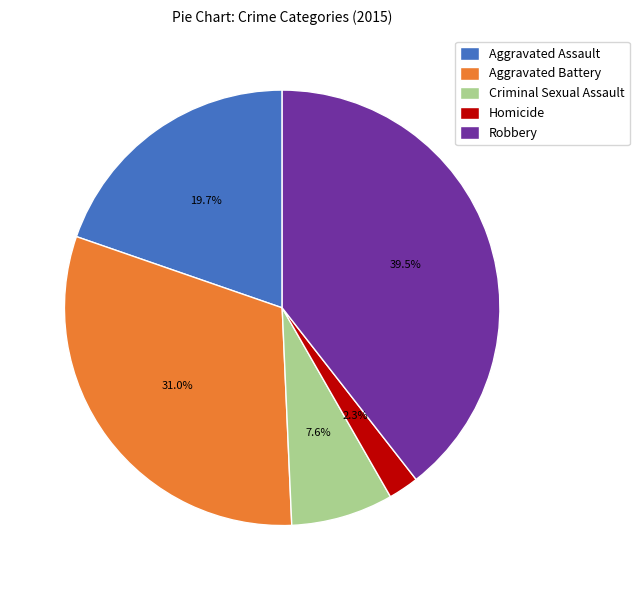

The Aggravated Assault slice represents 31% of the pie. True or false?

False